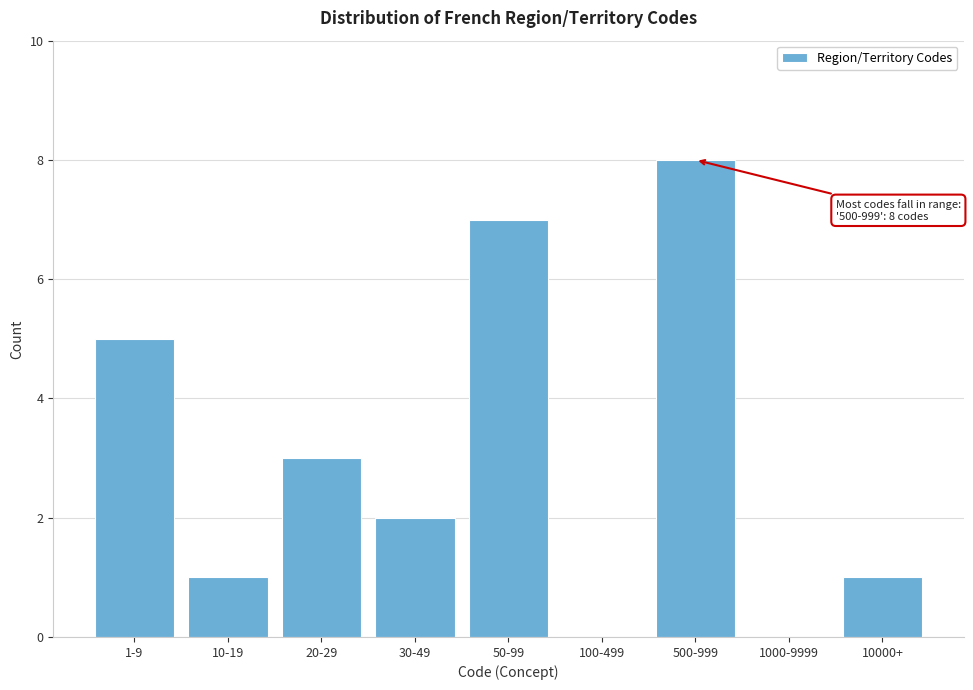

Reading right to left, extract all data points from this chart.

10000+=1	1000-9999=0	500-999=8	100-499=0	50-99=7	30-49=2	20-29=3	10-19=1	1-9=5